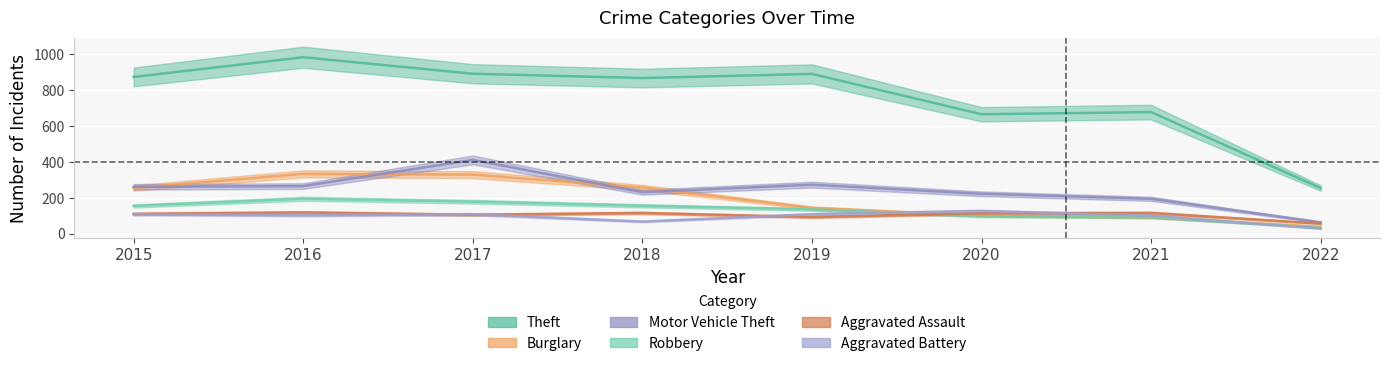

How many distinct data groups are displayed?

6